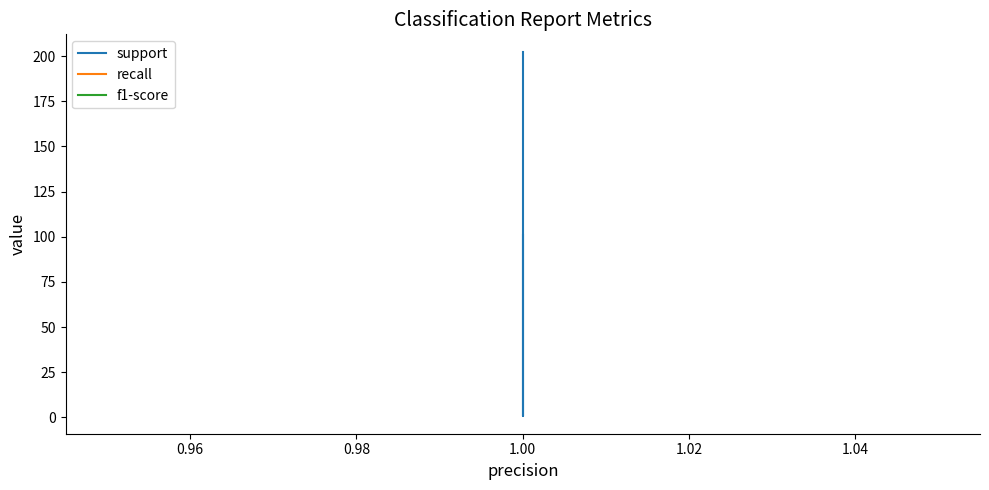

The value of f1-score at 1.00 is 1. True or false?

False